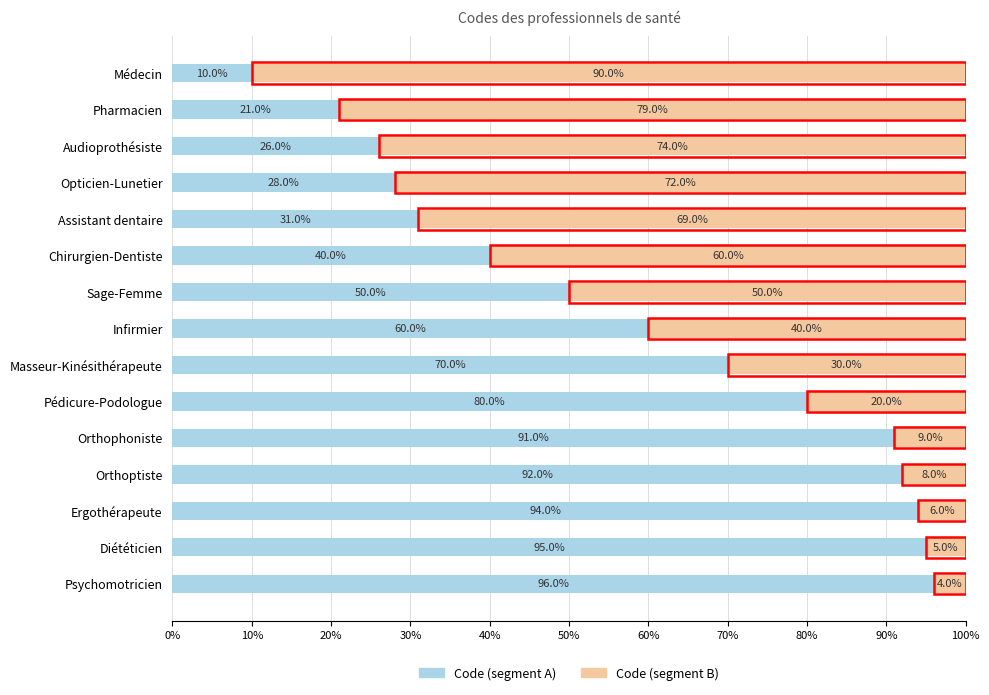

The Code (segment A) series shows 92.0 at Orthoptiste. True or false?

True